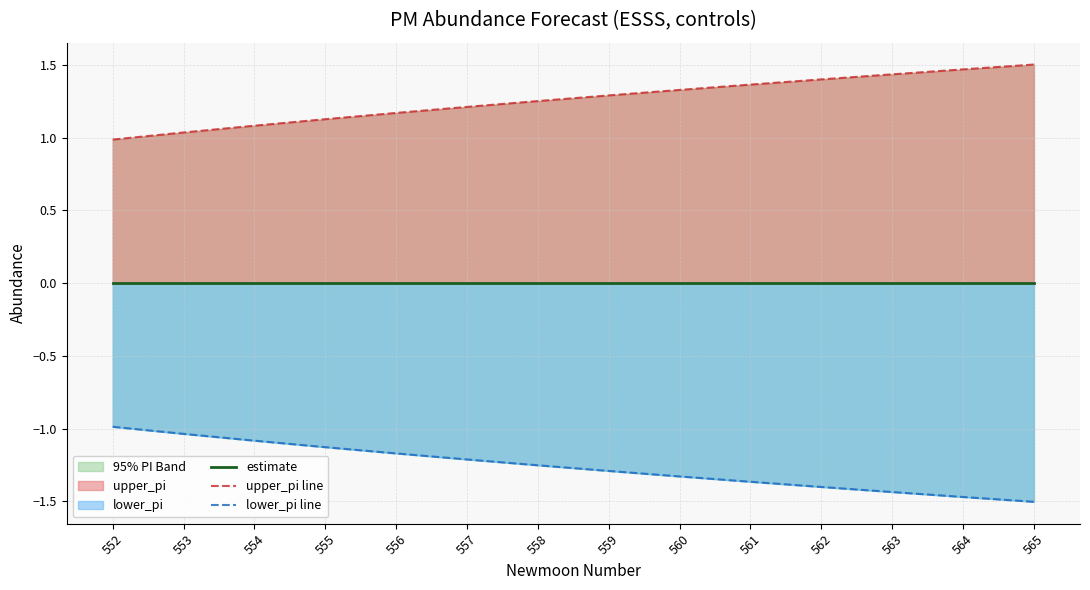

Which series has the largest total across all categories?

upper_pi line